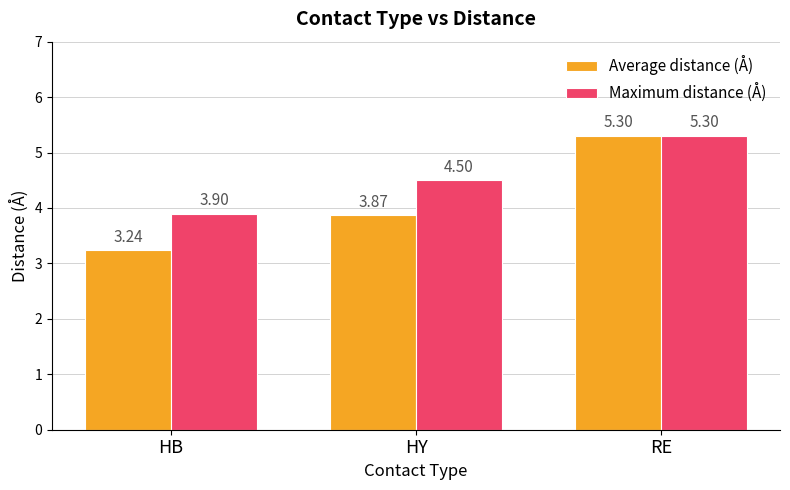

What is the spread (max minus min) of values at HY?

0.6